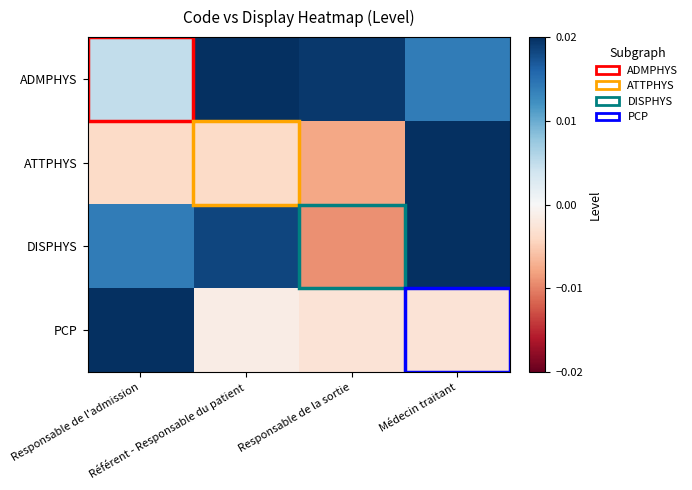

Which has a higher value, Médecin traitant or Référent - Responsable du patient?

Référent - Responsable du patient